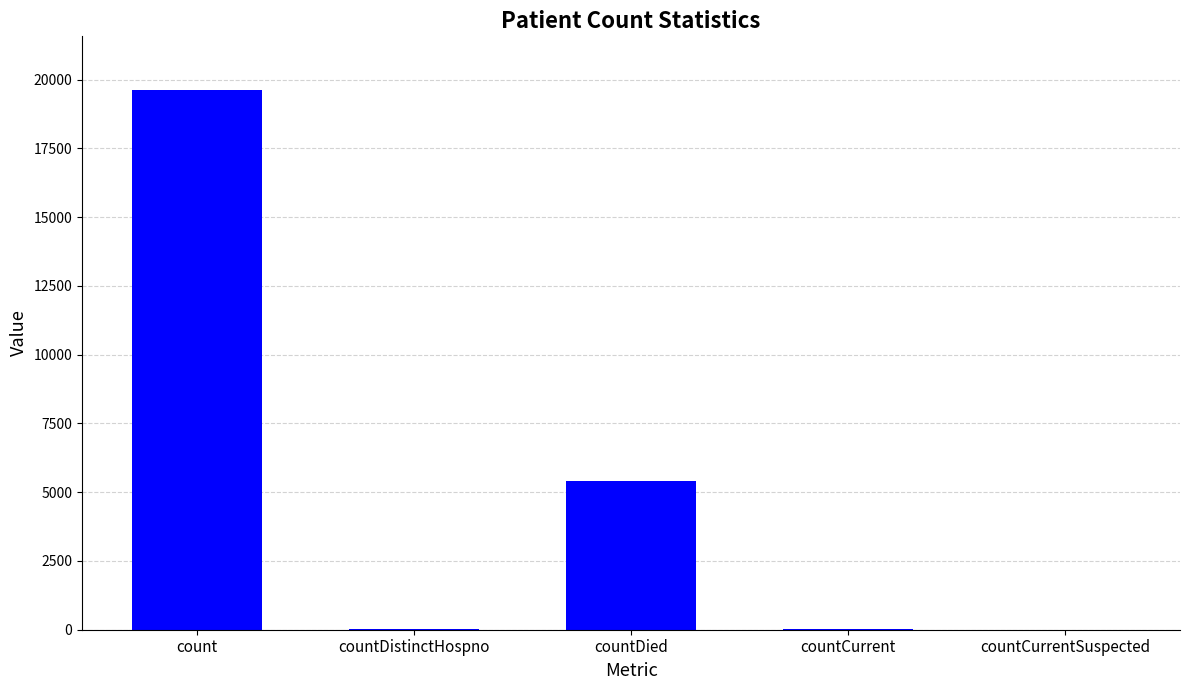

What is the sum of the values at countDied and count?

25030